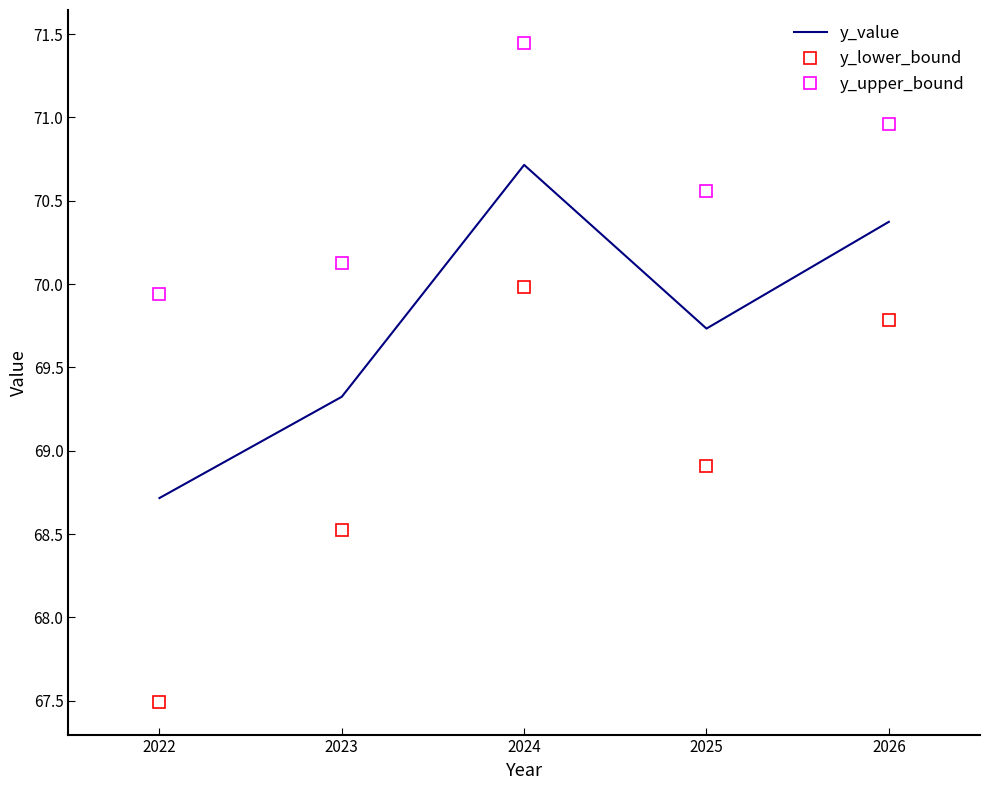

Where is the first local minimum for y_upper_bound?

2025